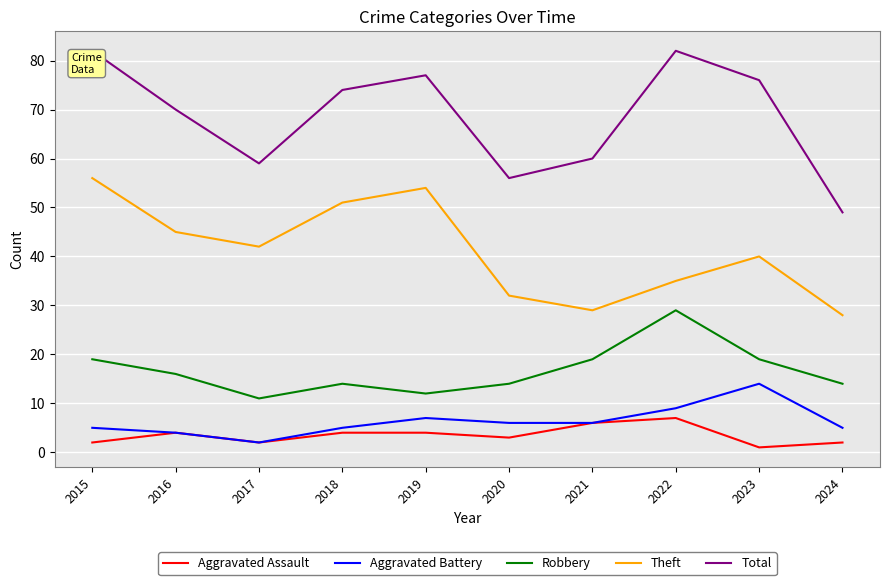

Which series has the largest range (max minus min)?

Total